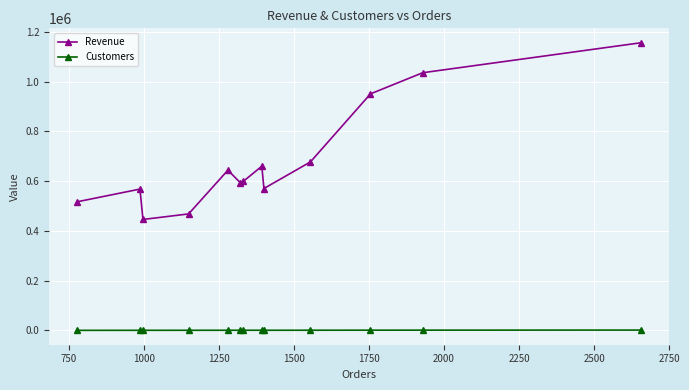

True or false: Customers and Revenue intersect in this chart.

False